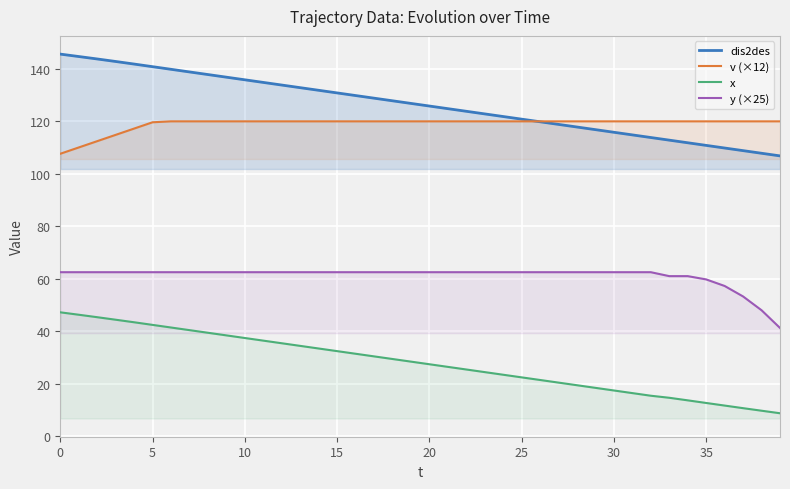

What is the value of the dis2des point at the 13th from the left?

133.8